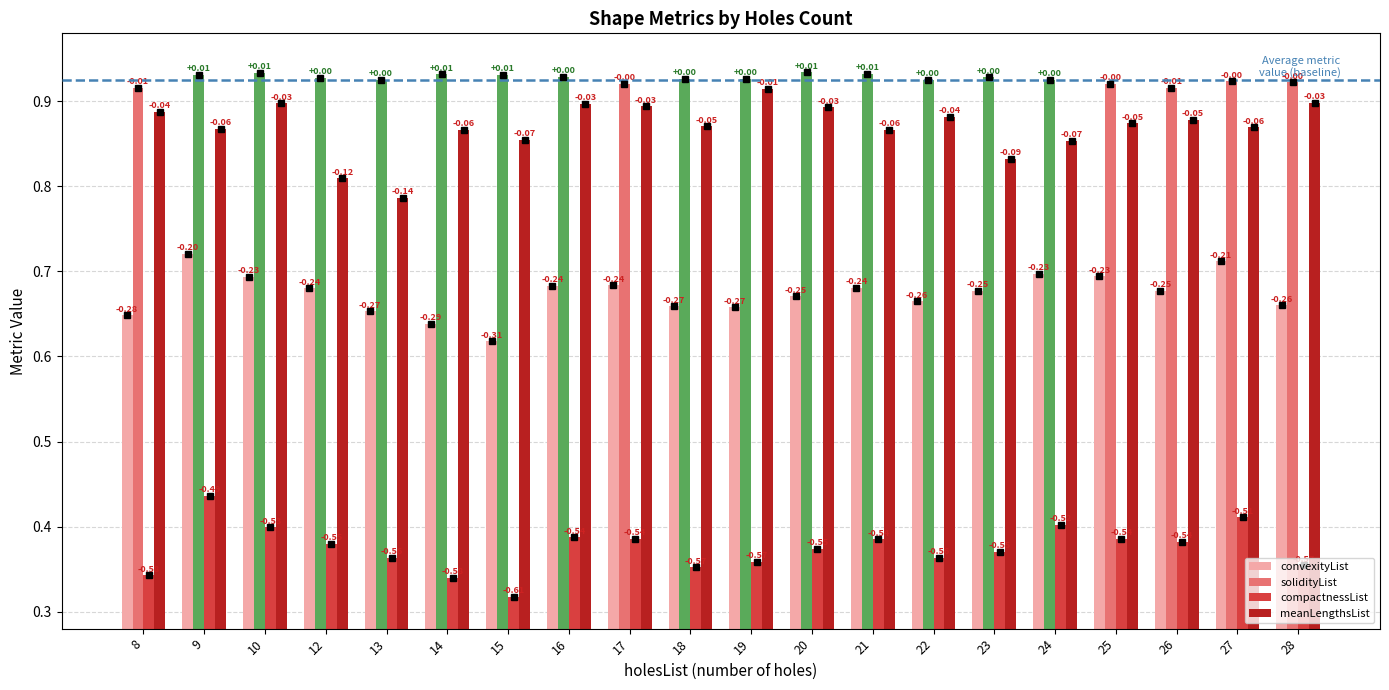

How many groups of bars are there?

20